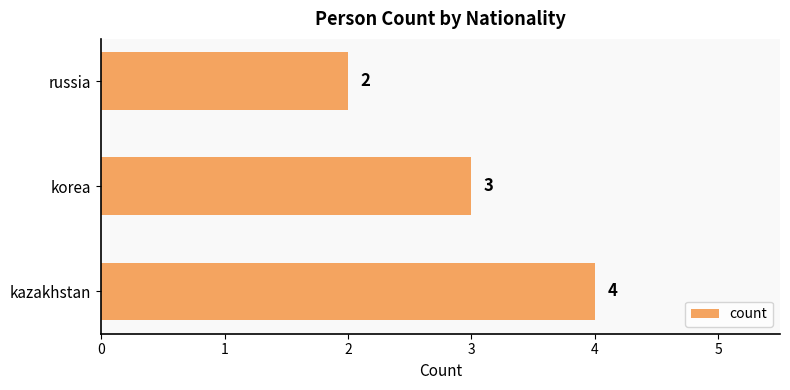

What is the ratio of the value at korea to the value at kazakhstan?

0.8